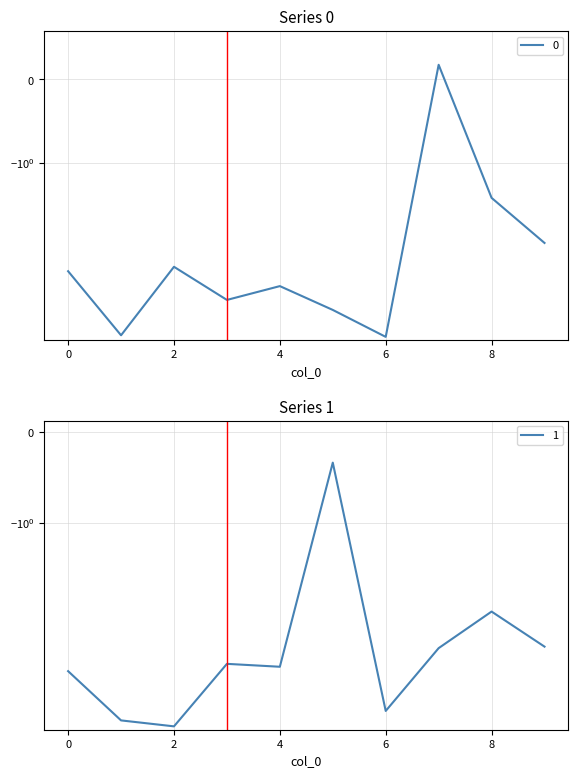

The 0 series shows -3.7 at 1. True or false?

False